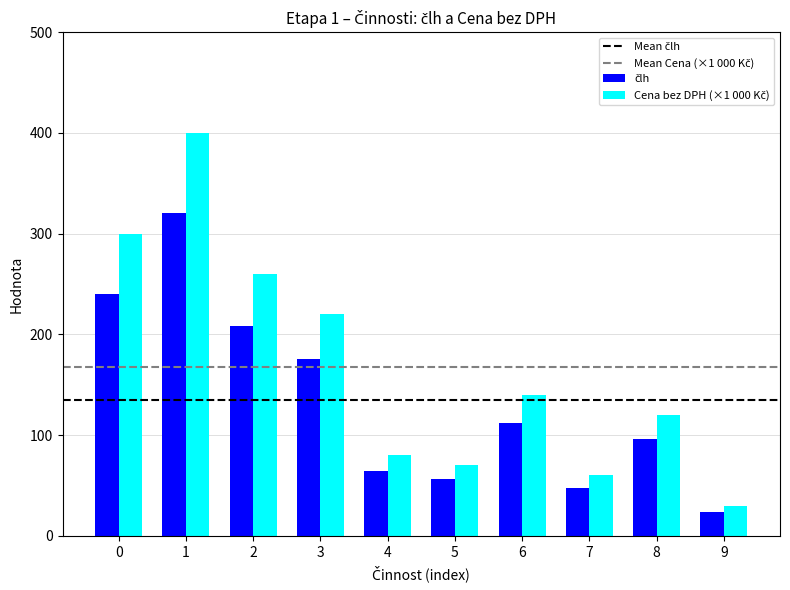

How many series are shown in this chart?

2